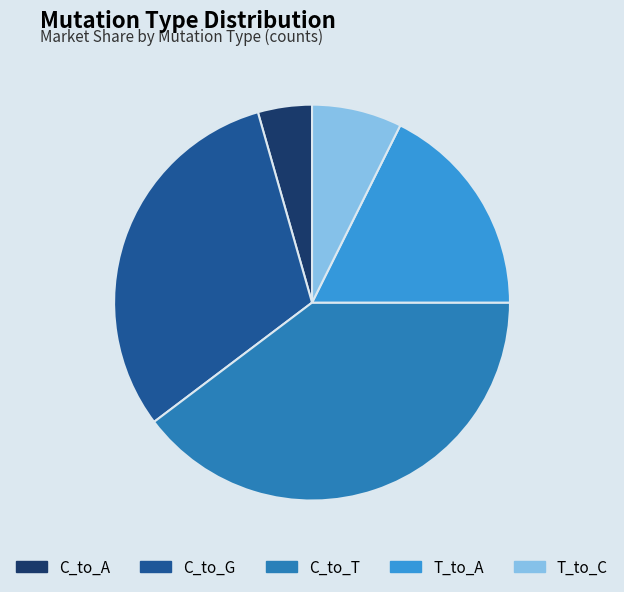

Which has a higher value, T_to_A or C_to_A?

T_to_A